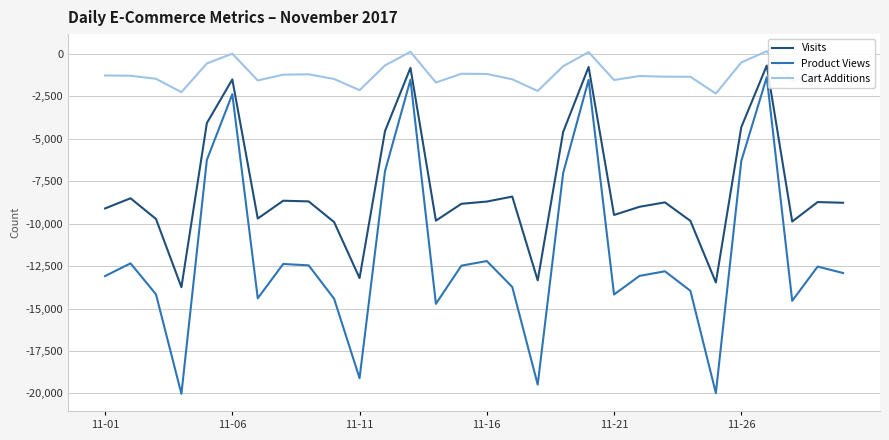

True or false: Visits and Cart Additions cross at least once.

False